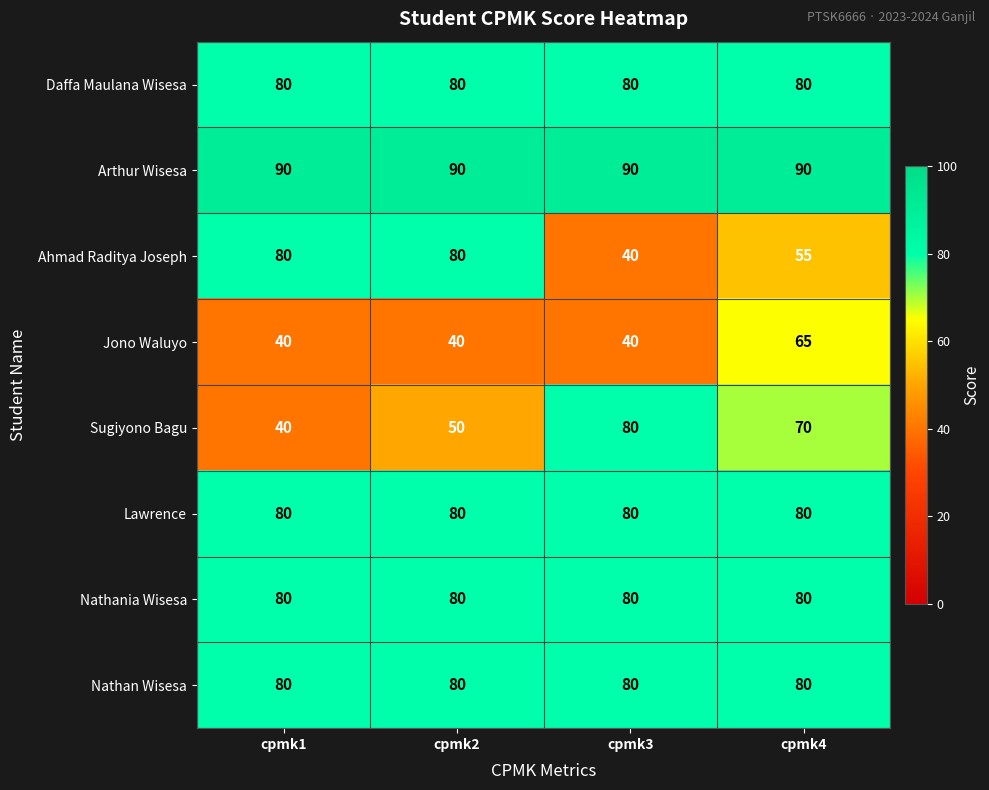

What is the difference between the highest and lowest values at cpmk1?

50